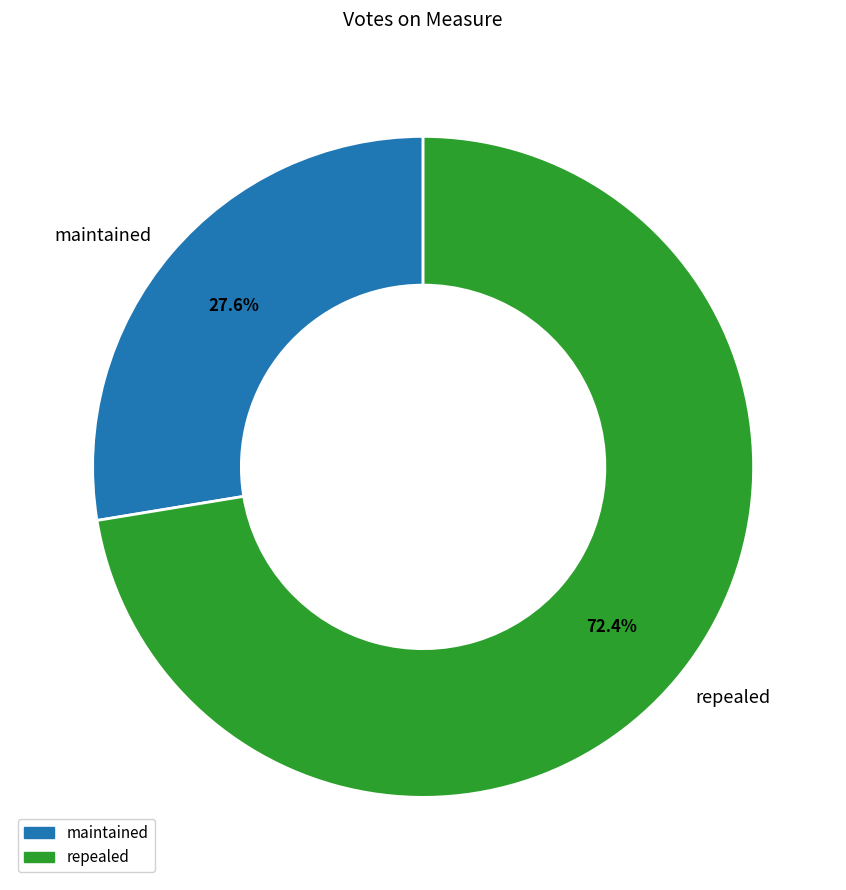

Approximately how many times larger is the value at maintained compared to repealed?

0.4